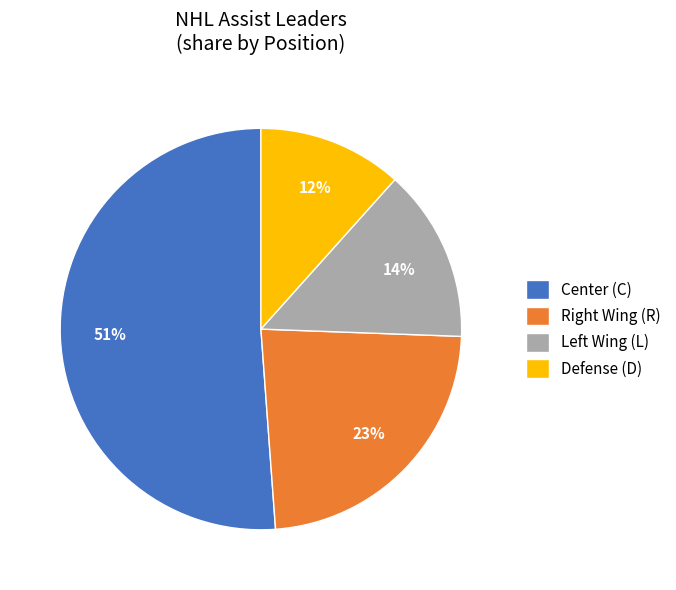

What is the majority slice?

Center (C)